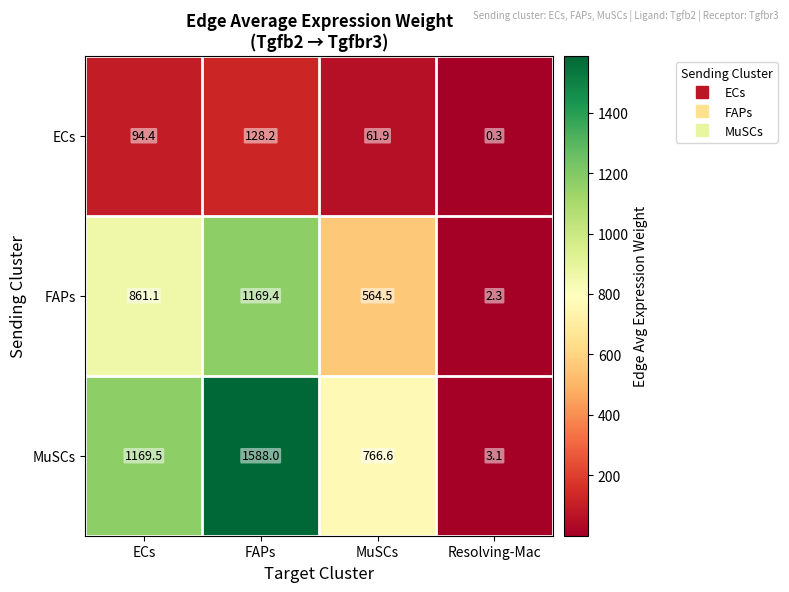

Rank the series by their maximum value, from highest to lowest.

MuSCs, FAPs, ECs